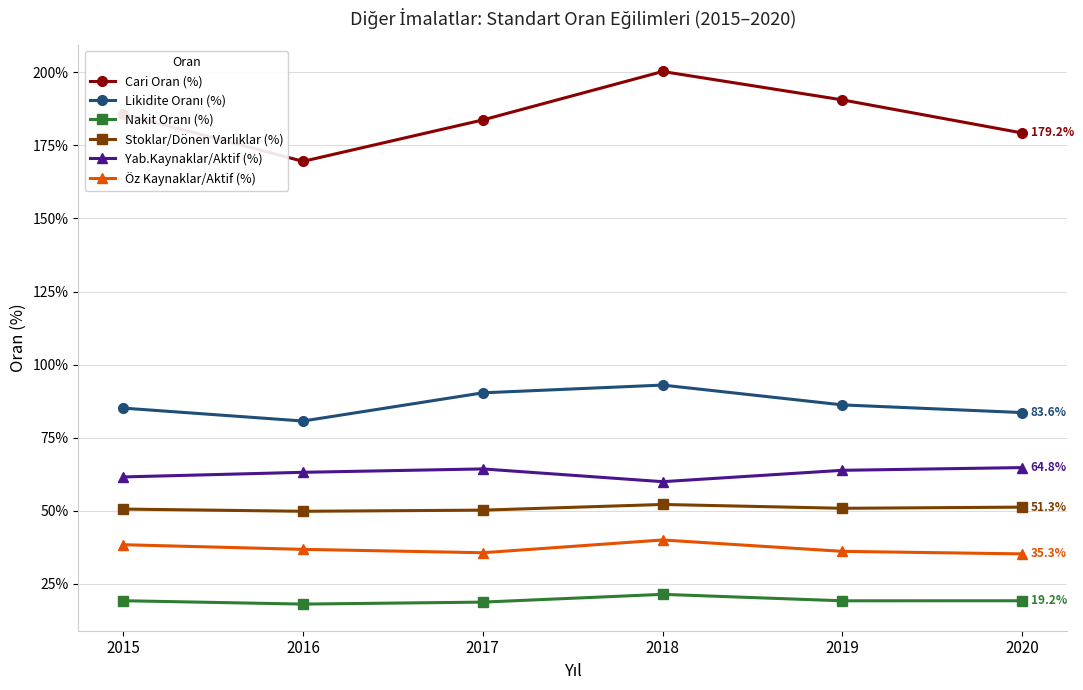

Which series has the widest spread of values?

Cari Oran (%)